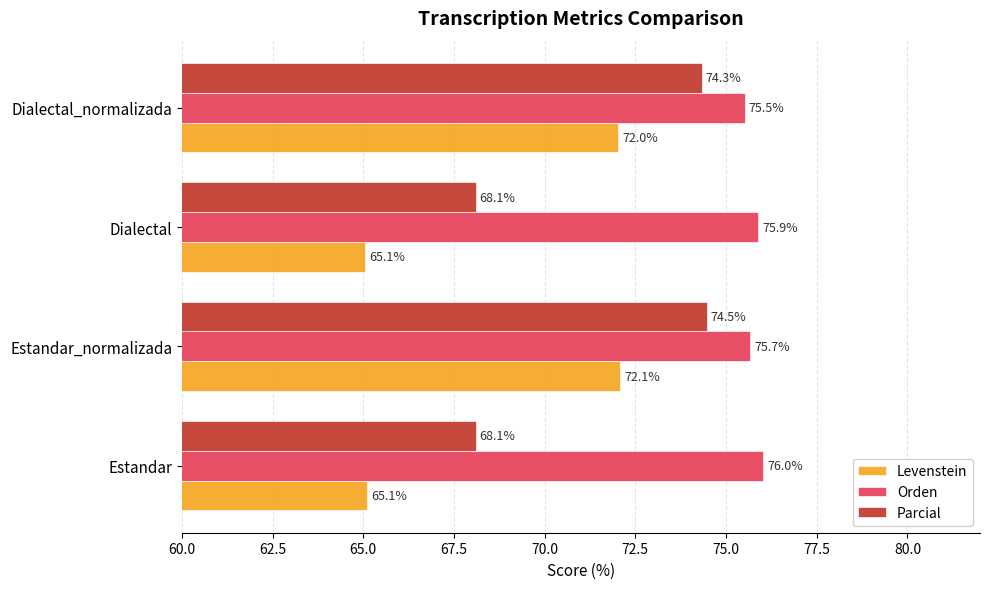

What is the sum of all Parcial values?

285.0